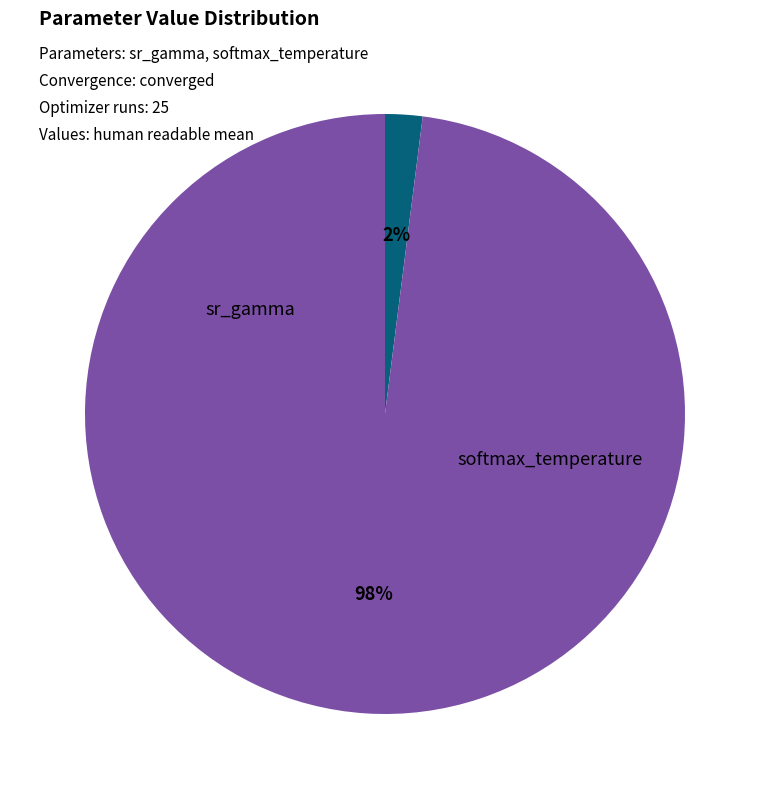

What is the largest slice in the pie chart?

softmax_temperature